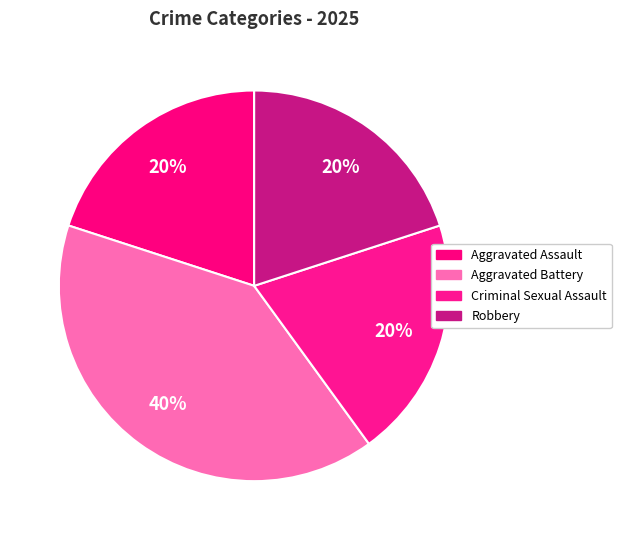

What is the largest slice in the pie chart?

Aggravated Battery